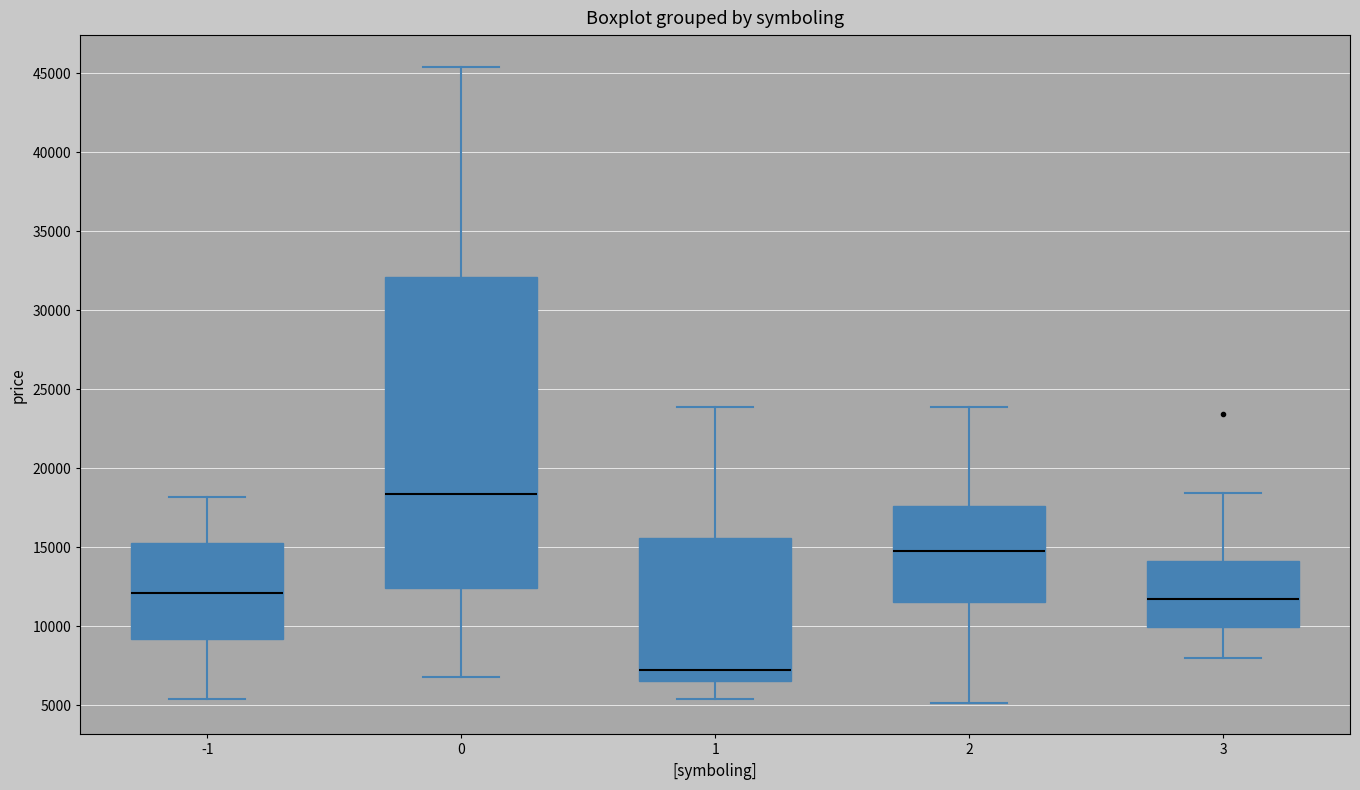

Reading left to right, transcribe this box plot: for each box, give where its median line is, the range the box spans, and where its two whiskers end, as read against the y-axis. The values are not printed on the chart, so give them approximately, as read against the axis.

-1: median 12000, box 9000 to 15000, whiskers 5500 to 18000
0: median 18500, box 12500 to 32000, whiskers 7000 to 45500
1: median 7000, box 6500 to 15500, whiskers 5500 to 24000
2: median 14500, box 11500 to 17500, whiskers 5000 to 24000
3: median 11500, box 10000 to 14000, whiskers 8000 to 18500